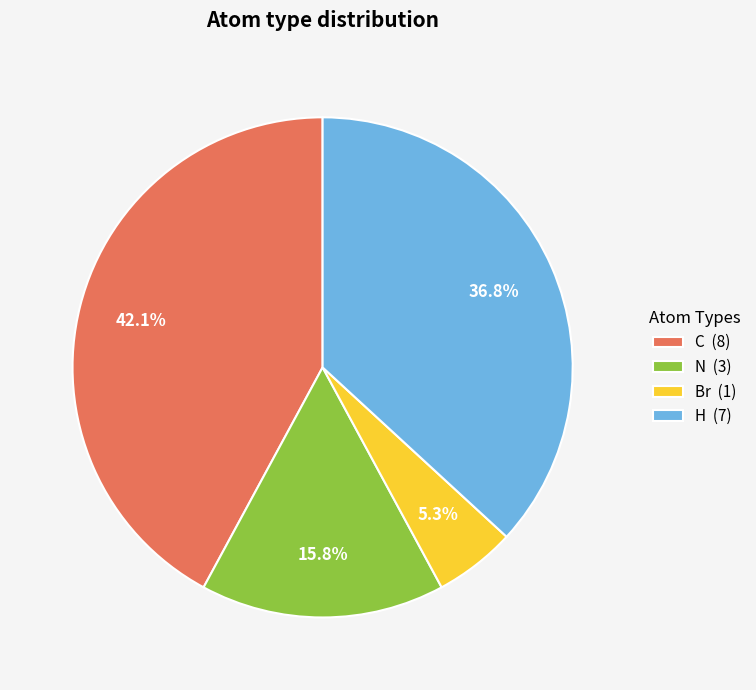

Is it true that N is 4% of the pie?

False